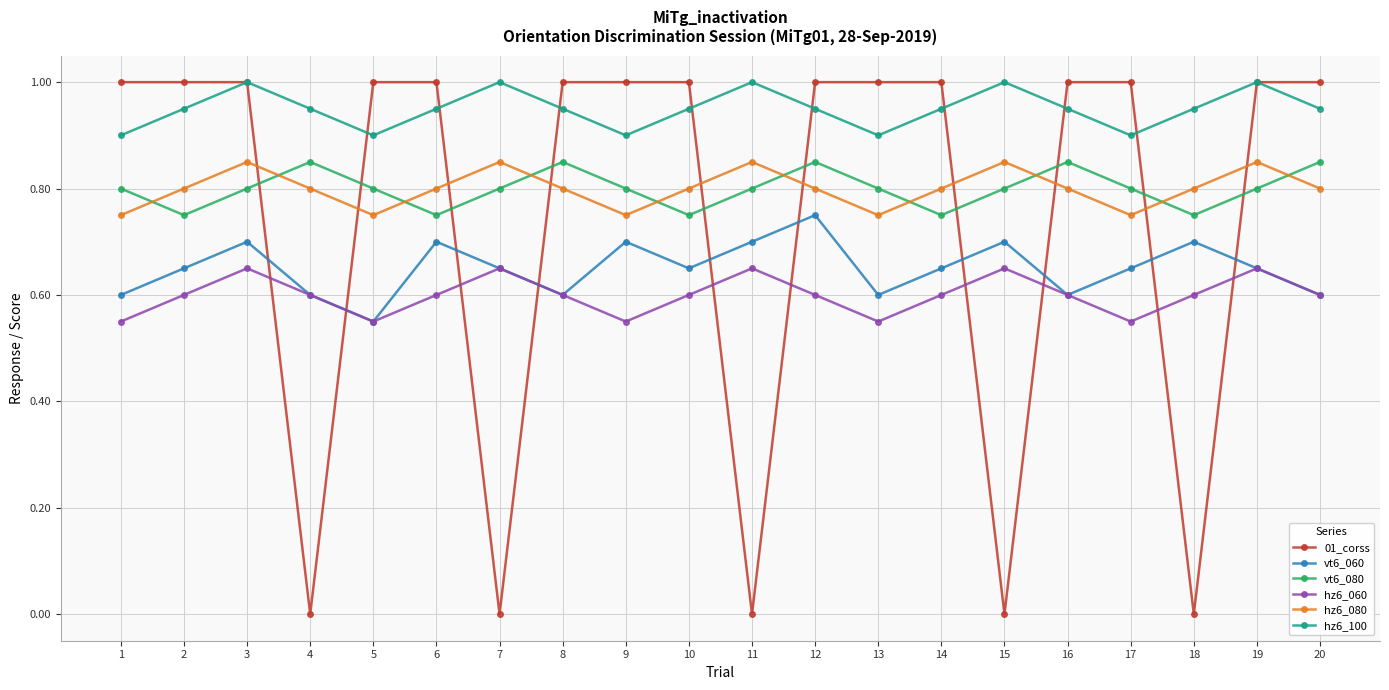

In hz6_080, how many points are lower than both neighbors (excluding endpoints)?

4